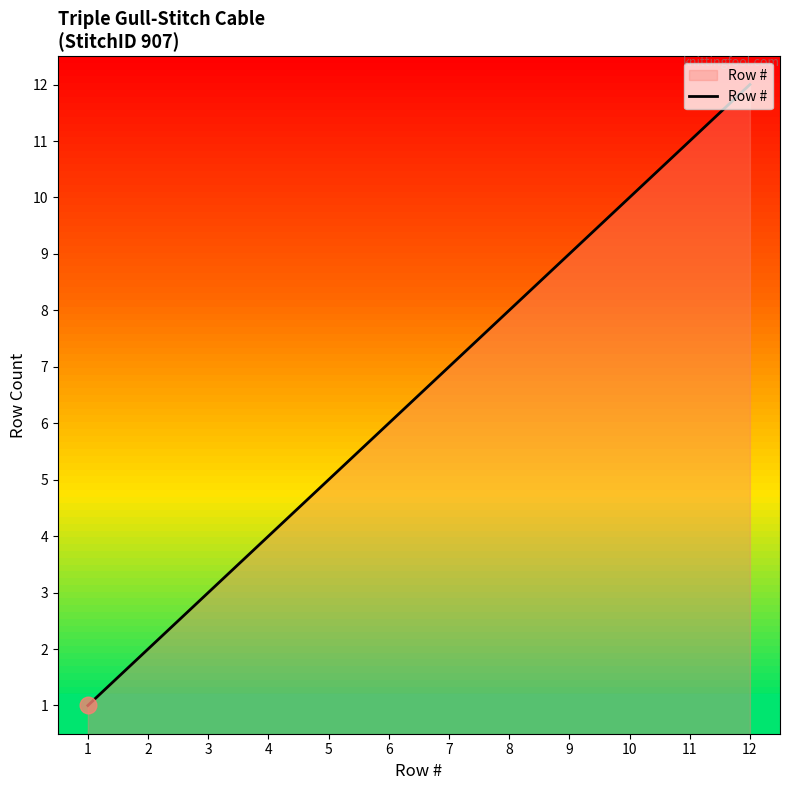

What is the minimum value shown in the chart?

1